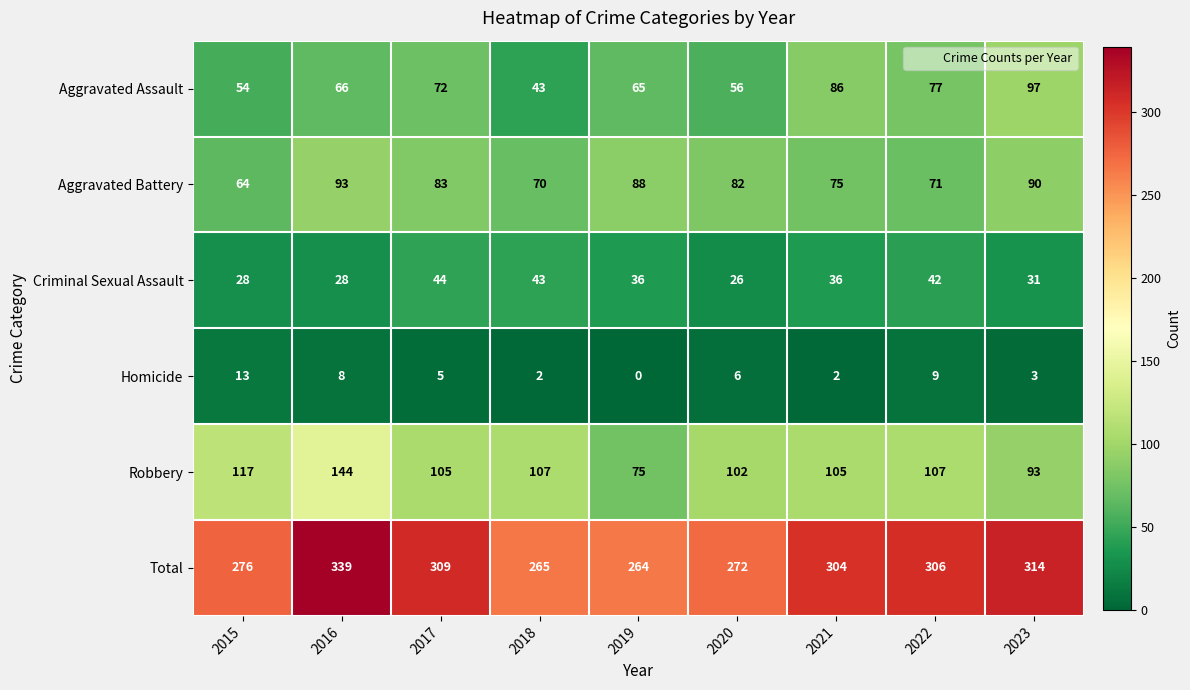

At 2021, list the series in order from smallest to largest.

Homicide, Criminal Sexual Assault, Aggravated Battery, Aggravated Assault, Robbery, Total